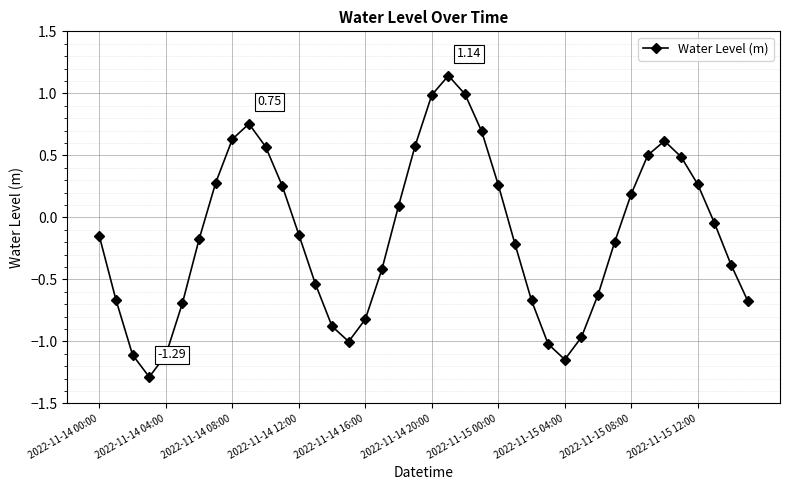

How many interior local valleys (lower than both neighbors) does the data have?

3